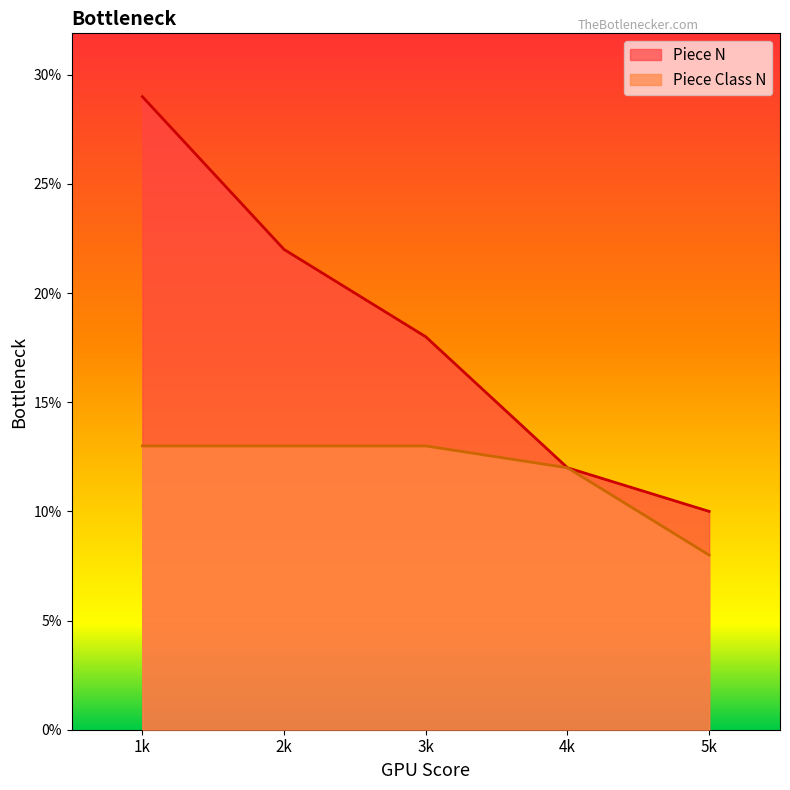

True or false: Piece Class N has more than 0 points higher than both neighbors.

False